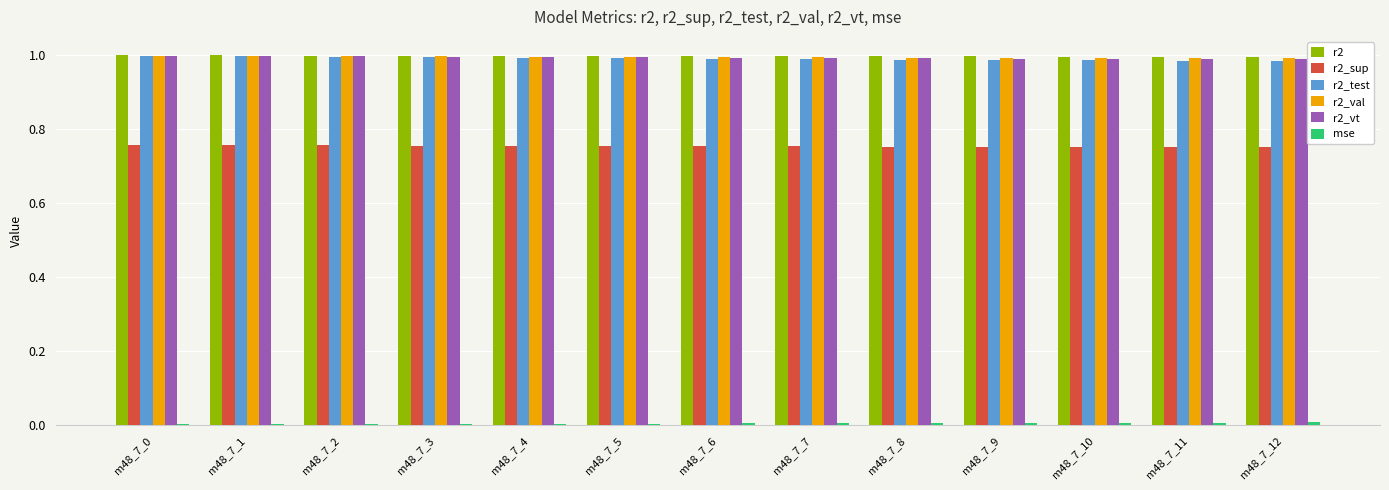

The value of r2_vt at m48_7_2 is 1.0. True or false?

True